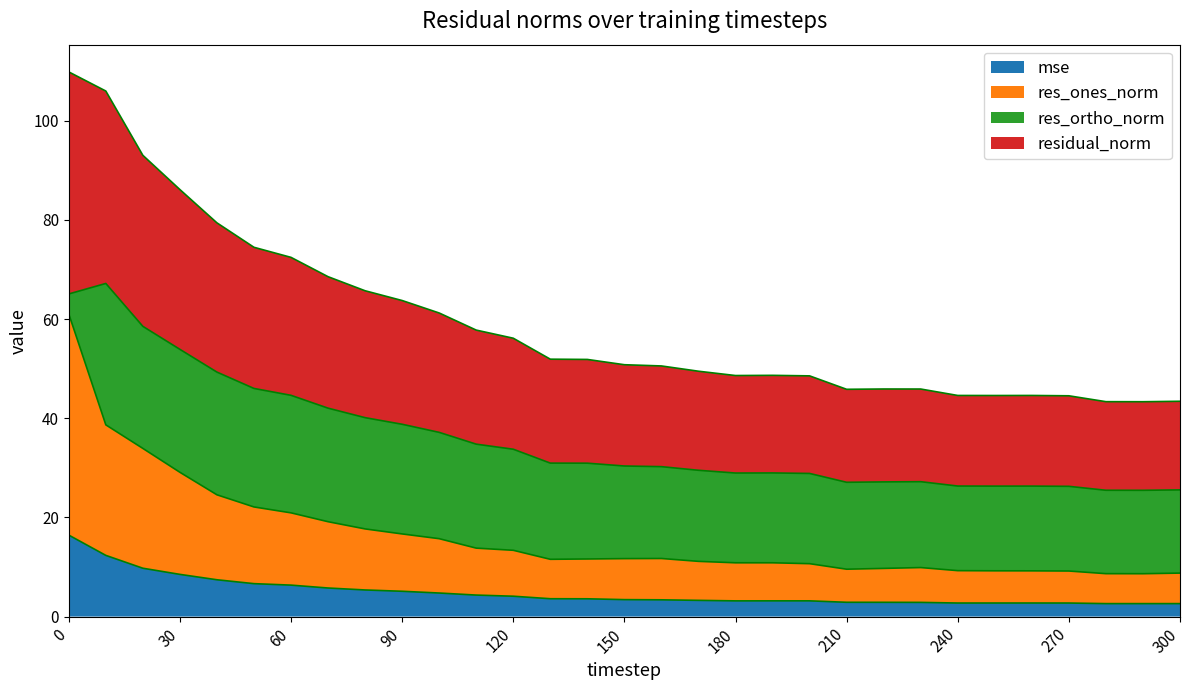

What is the lowest value of the mse series?

2.6